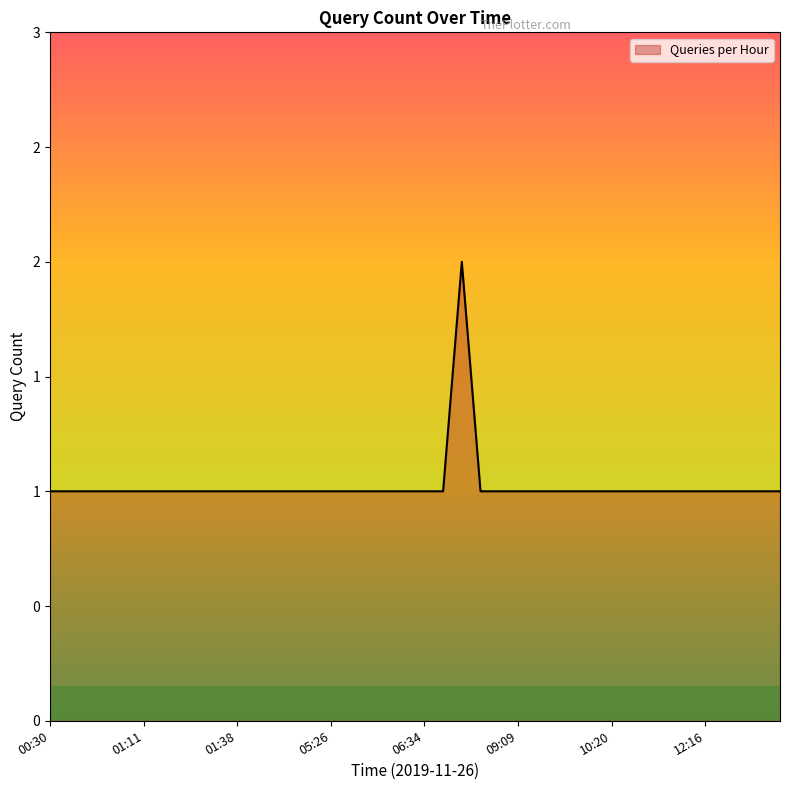

Does the chart display data point markers on the line(s)?

No